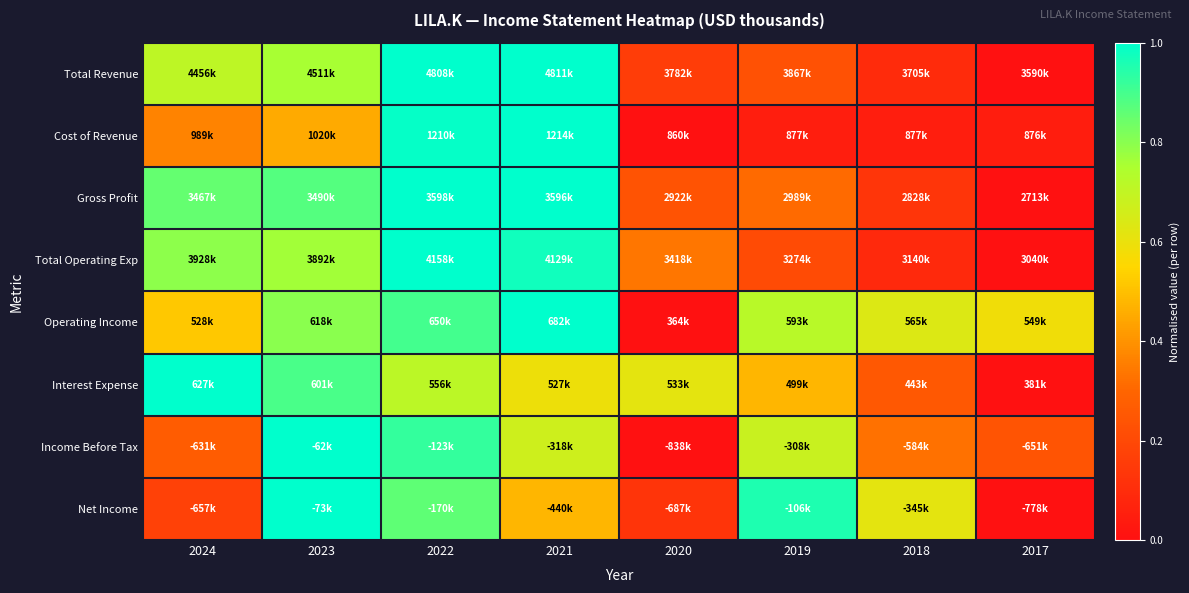

Reading left to right, extract all data points from this chart.

Total Revenue: 2024=0.7	2023=0.8	2022=1.0	2021=1.0	2020=0.2	2019=0.2	2018=0.1	2017=0.0
Cost of Revenue: 2024=0.4	2023=0.5	2022=1.0	2021=1.0	2020=0.0	2019=0.0	2018=0.0	2017=0.0
Gross Profit: 2024=0.9	2023=0.9	2022=1.0	2021=1.0	2020=0.2	2019=0.3	2018=0.1	2017=0.0
Total Operating Exp: 2024=0.8	2023=0.8	2022=1.0	2021=1.0	2020=0.3	2019=0.2	2018=0.1	2017=0.0
Operating Income: 2024=0.5	2023=0.8	2022=0.9	2021=1.0	2020=0.0	2019=0.7	2018=0.6	2017=0.6
Interest Expense: 2024=1.0	2023=0.9	2022=0.7	2021=0.6	2020=0.6	2019=0.5	2018=0.3	2017=0.0
Income Before Tax: 2024=0.3	2023=1.0	2022=0.9	2021=0.7	2020=0.0	2019=0.7	2018=0.3	2017=0.2
Net Income: 2024=0.2	2023=1.0	2022=0.9	2021=0.5	2020=0.1	2019=1.0	2018=0.6	2017=0.0